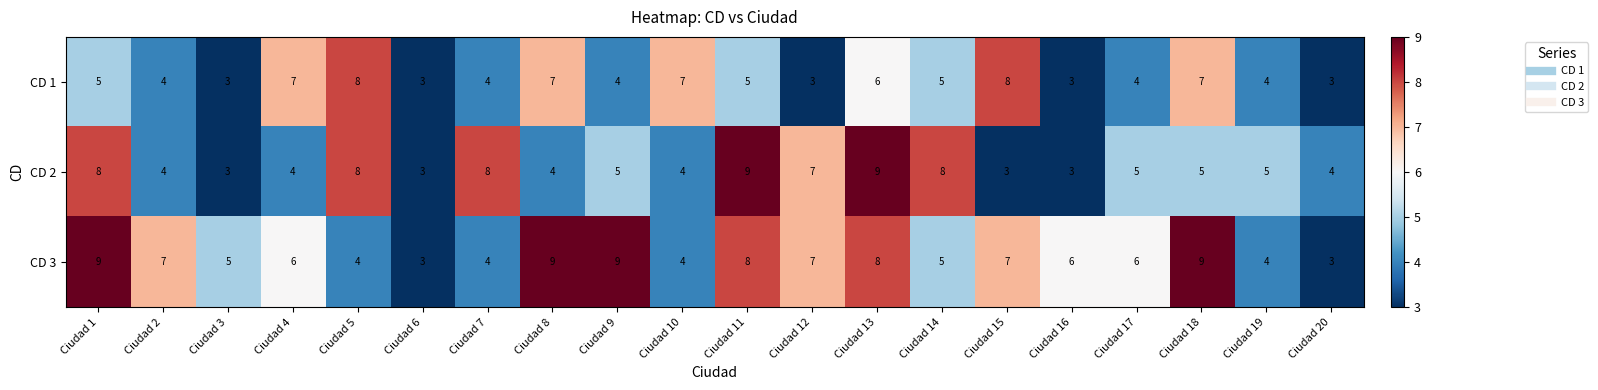

Where does the CD 3 series first go above 6?

Ciudad 1